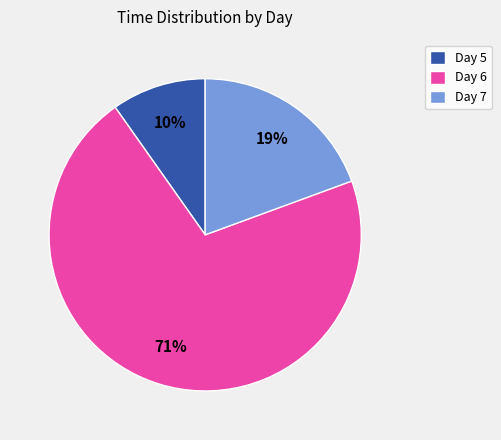

What is the largest slice in the pie chart?

Day 6